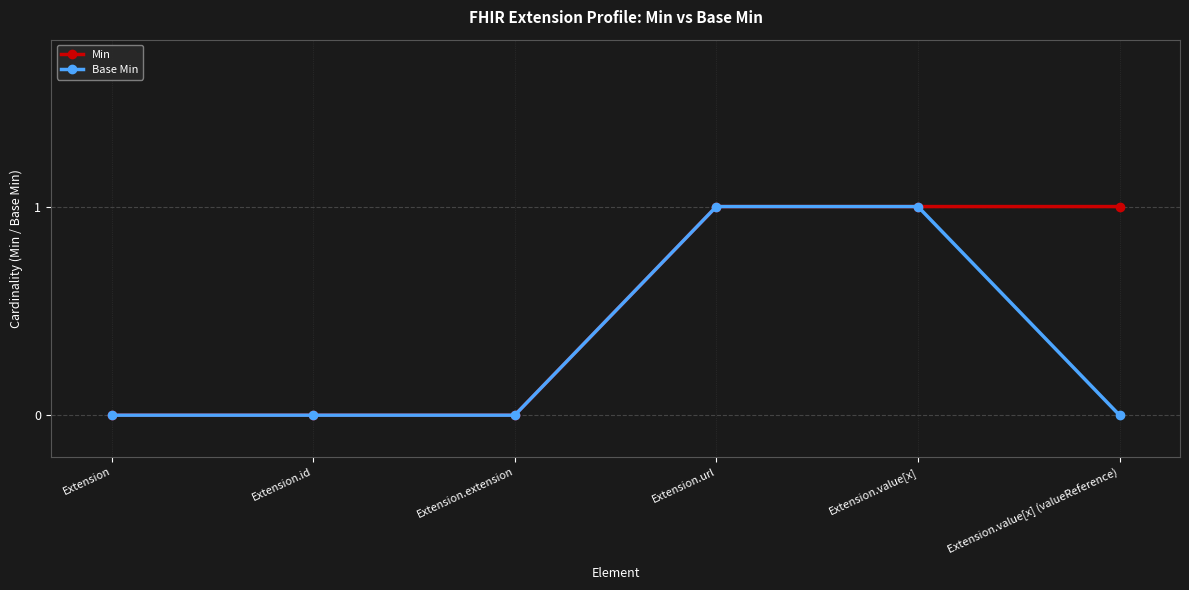

True or false: Min has a value of 0 at Extension.

True